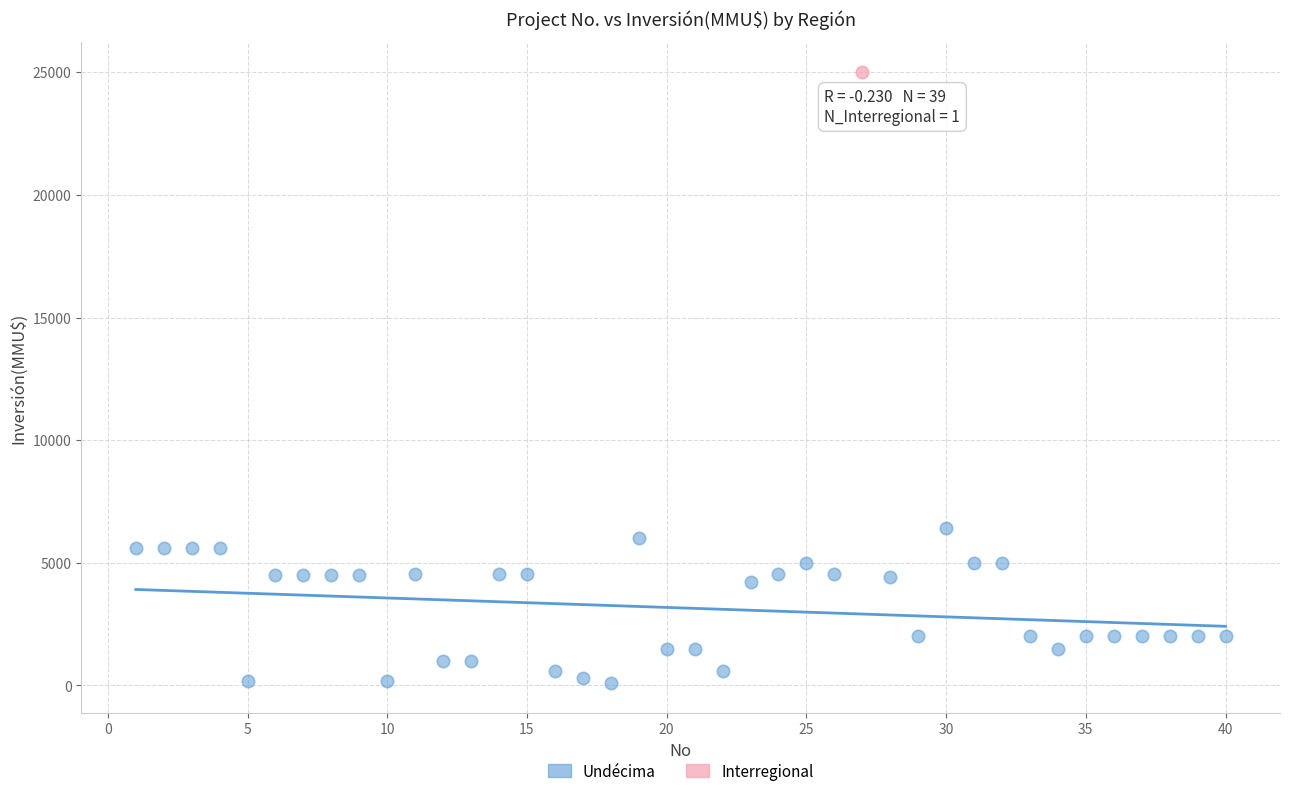

What are all the series names shown in the legend?

Undécima, Interregional